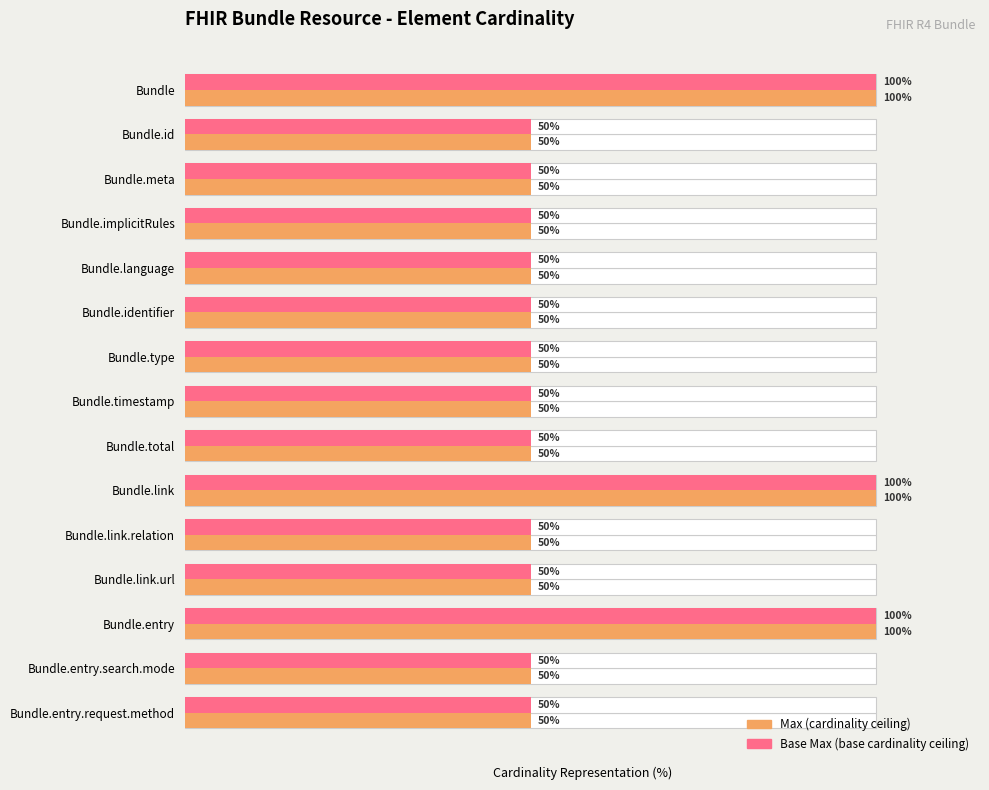

List the labels in order of Base Max value, smallest first.

Bundle.id, Bundle.meta, Bundle.implicitRules, Bundle.language, Bundle.identifier, Bundle.type, Bundle.timestamp, Bundle.total, Bundle.link.relation, Bundle.link.url, Bundle.entry.search.mode, Bundle.entry.request.method, Bundle, Bundle.link, Bundle.entry